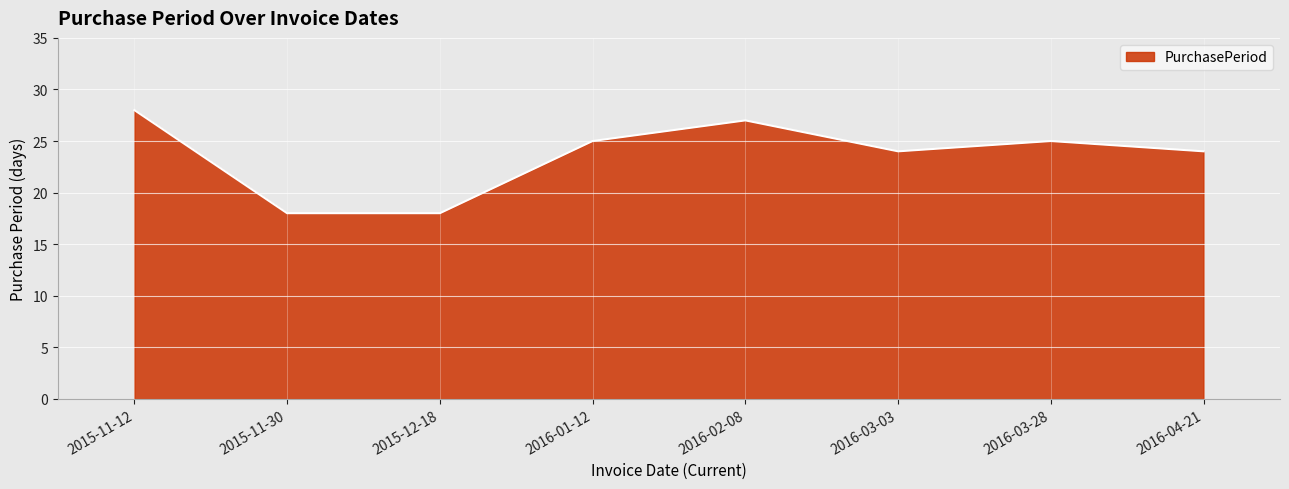

What position from the right is 2016-01-12?

5